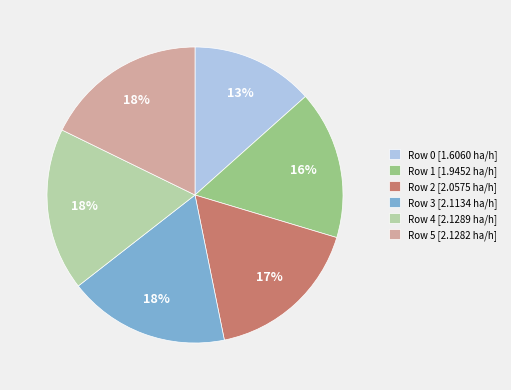

Combined, do Row 0 [1.6060 ha/h] and Row 1 [1.9452 ha/h] account for over 50%?

No